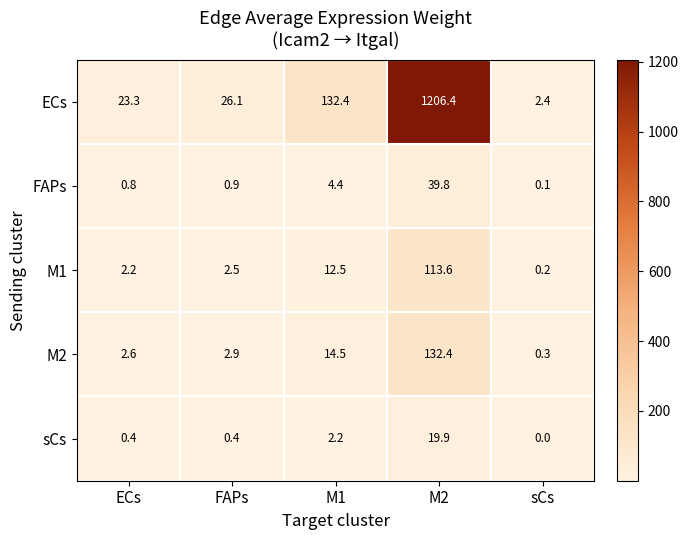

At which label does sCs reach its minimum?

sCs